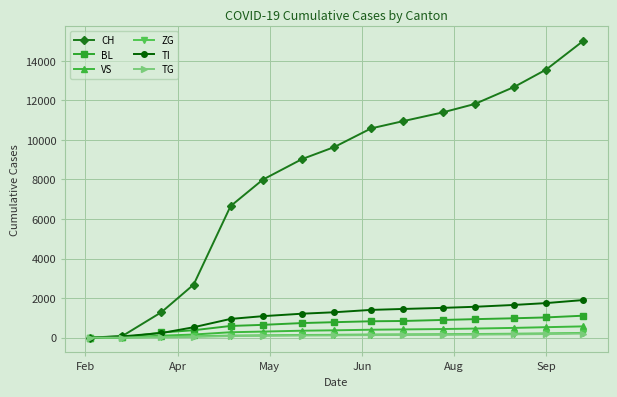

How many distinct data groups are displayed?

6